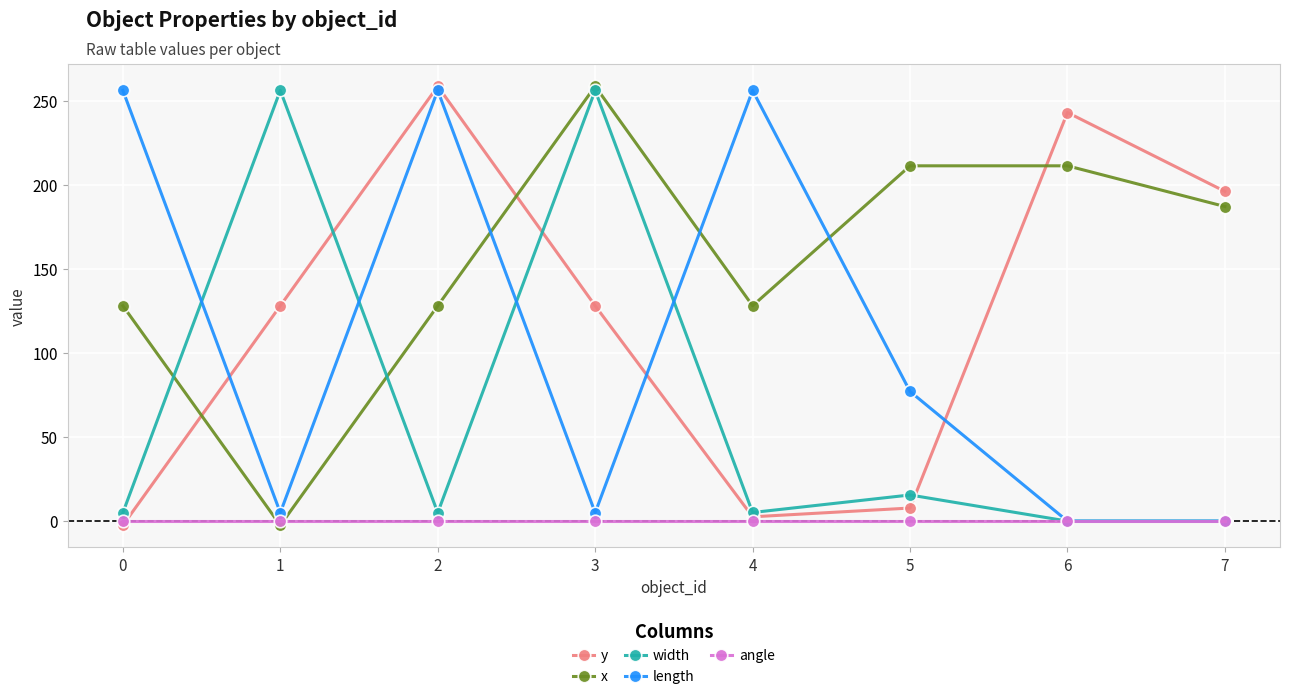

What is the sum of all y values?

961.2